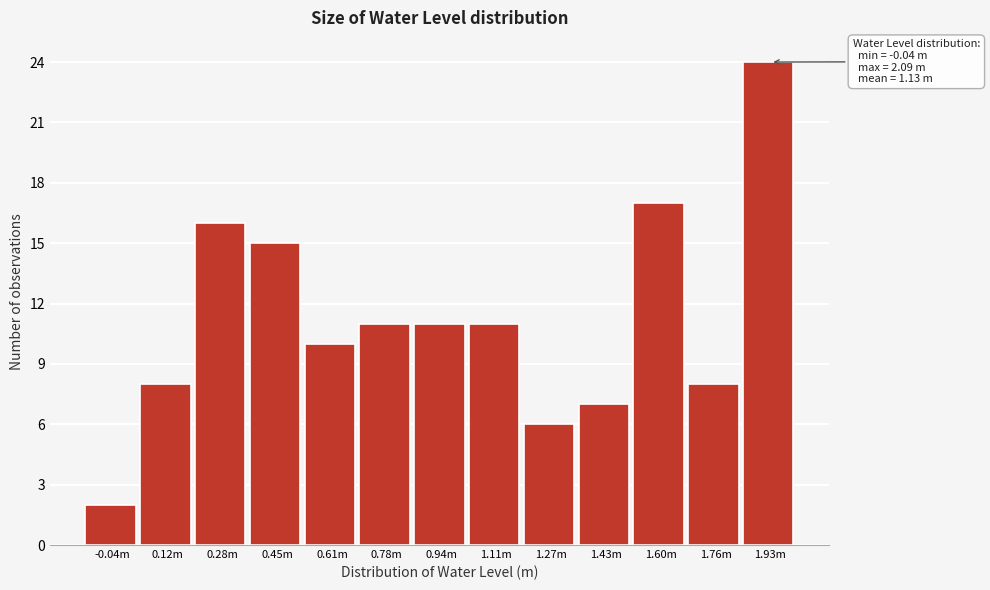

Reading left to right, extract all data points from this chart.

2	8	16	15	10	11	11	11	6	7	17	8	24